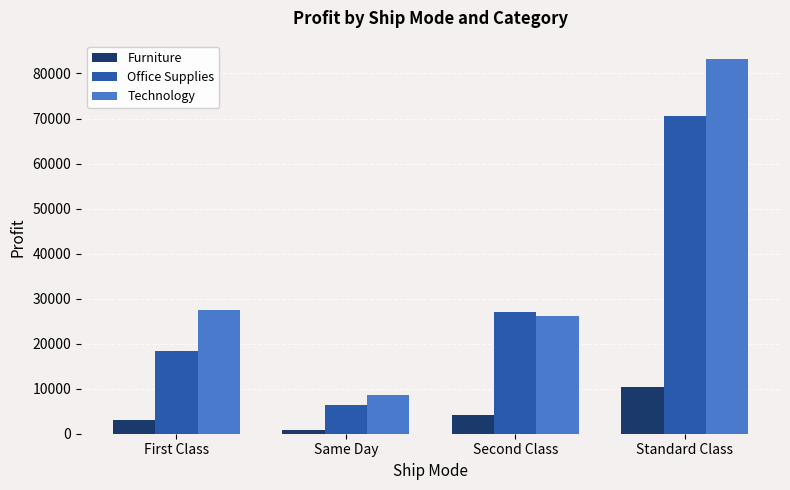

What is the highest value of the Technology series?

83129.3